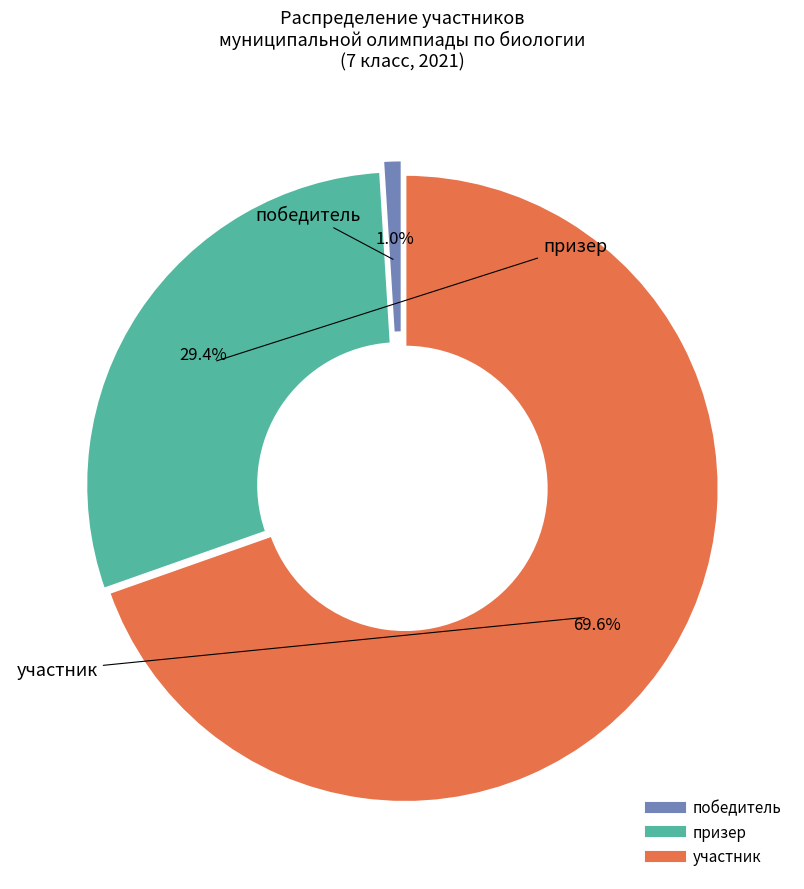

Do призер and участник together represent more than half of the pie?

Yes